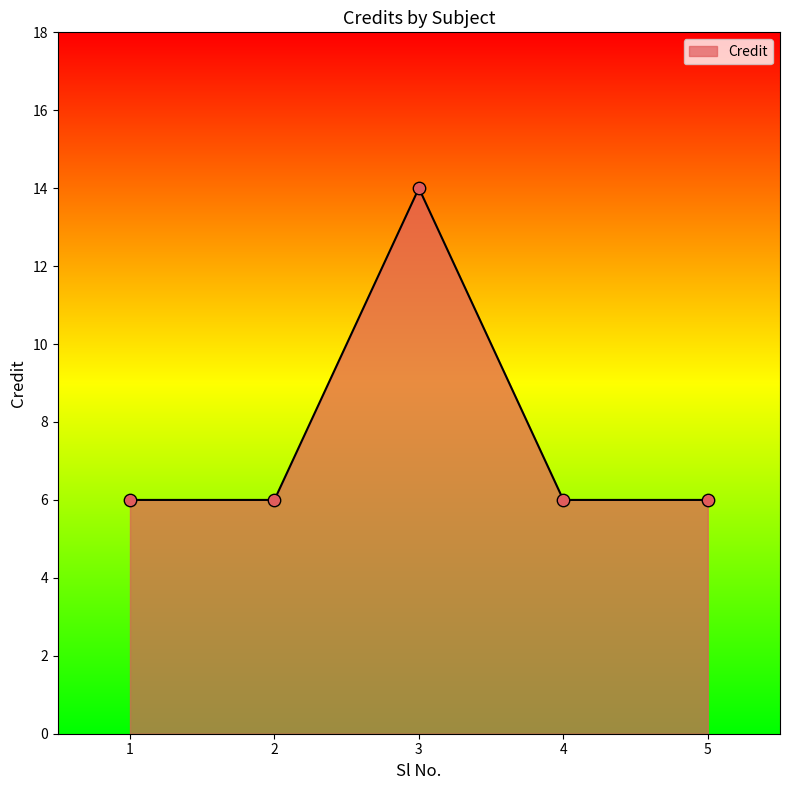

What is the change in value from 3 to 5?

-8